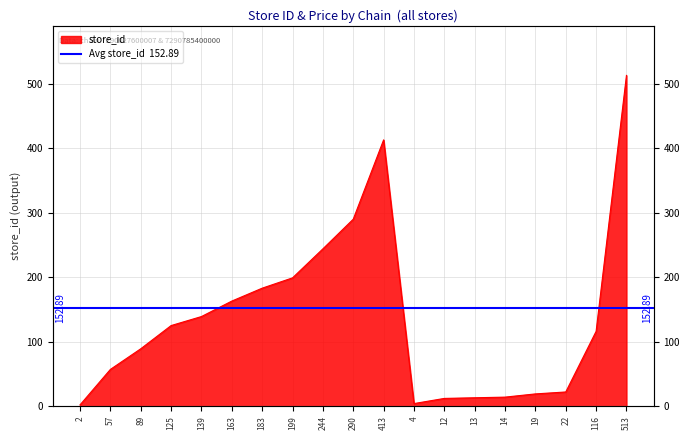

How many lines are shown in the chart?

1